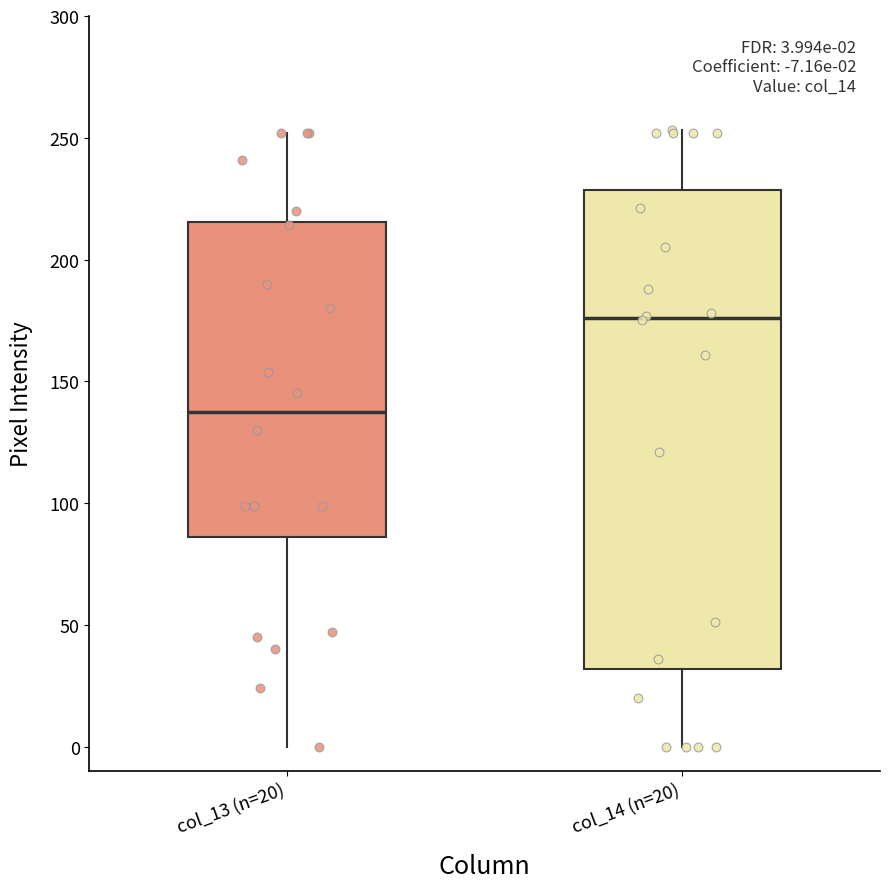

Which box's median line is the lowest?

col_13 (n=20)